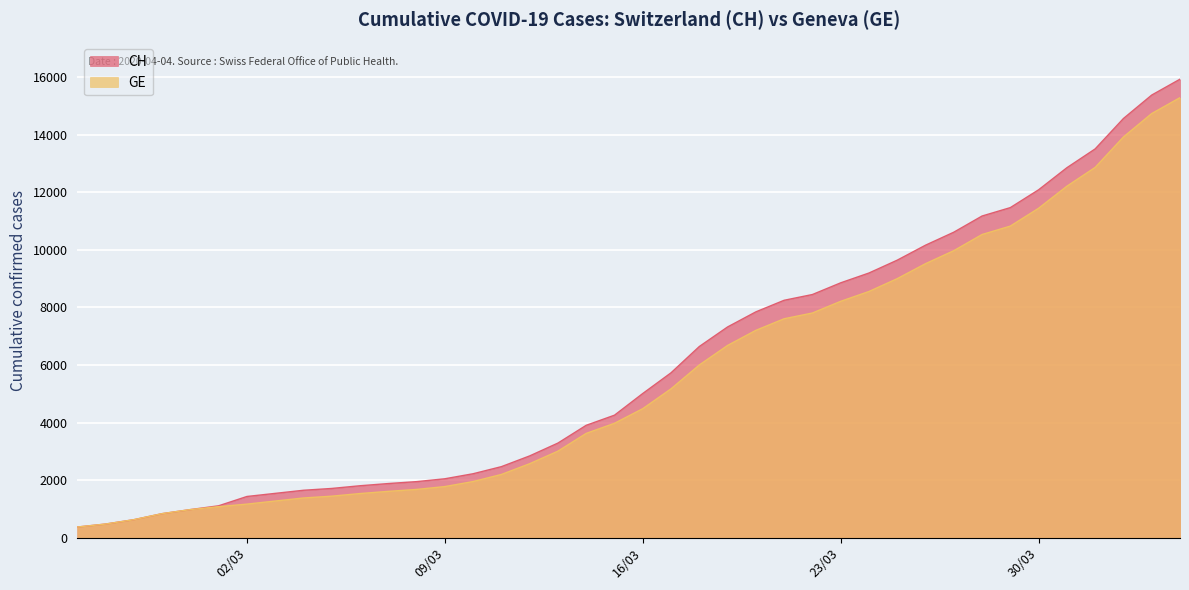

What is the difference between the highest and lowest values at 2020-03-25?

642